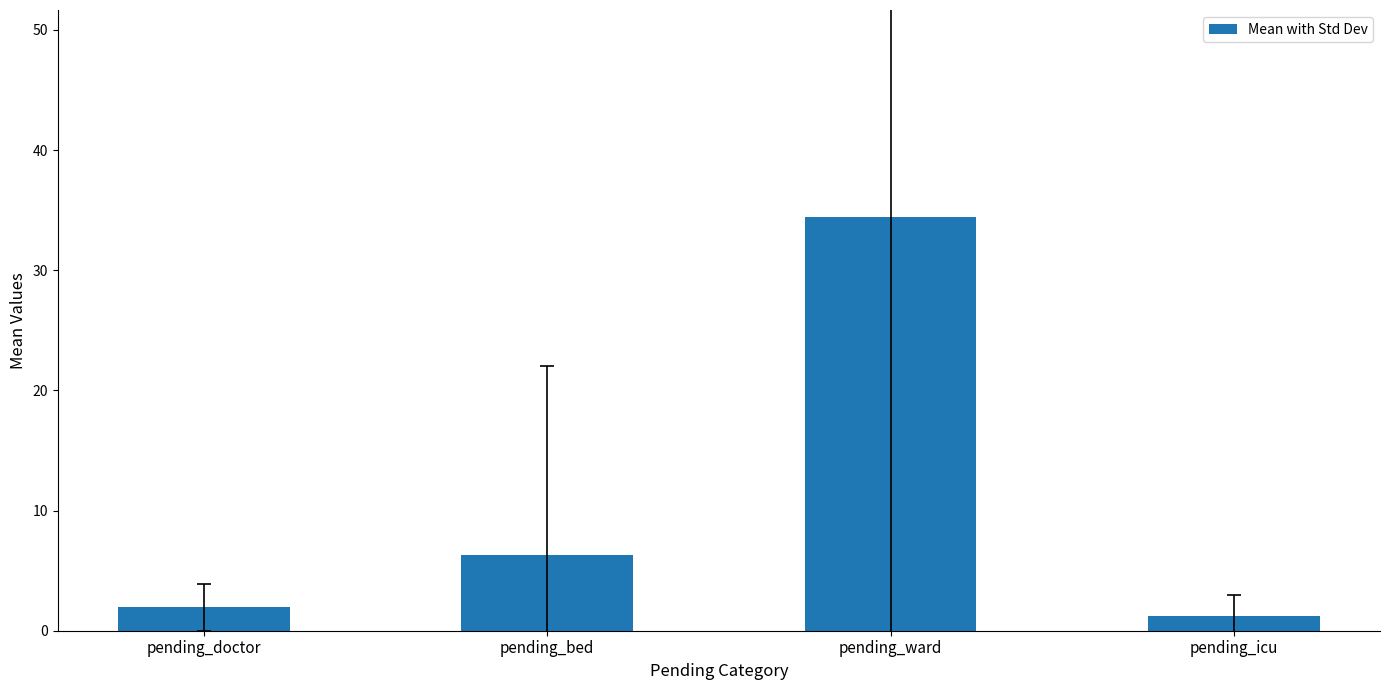

What is the difference between the second highest and minimum values?

5.1